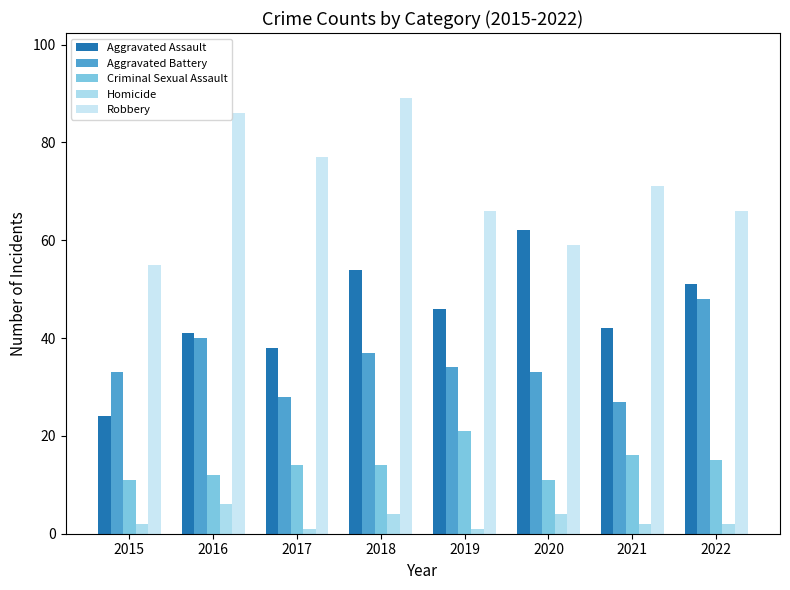

What is the greatest value displayed?

89